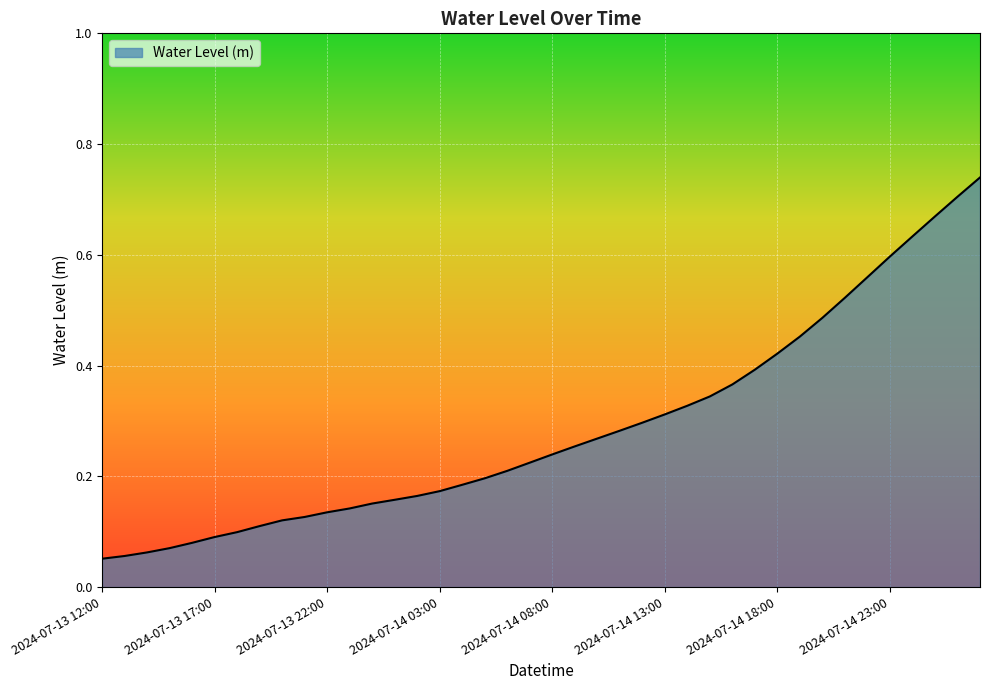

List the labels in order of value, largest first.

2024-07-15 03:00, 2024-07-15 02:00, 2024-07-15 01:00, 2024-07-15 00:00, 2024-07-14 23:00, 2024-07-14 22:00, 2024-07-14 21:00, 2024-07-14 20:00, 2024-07-14 19:00, 2024-07-14 18:00, 2024-07-14 17:00, 2024-07-14 16:00, 2024-07-14 15:00, 2024-07-14 14:00, 2024-07-14 13:00, 2024-07-14 12:00, 2024-07-14 11:00, 2024-07-14 10:00, 2024-07-14 09:00, 2024-07-14 08:00, 2024-07-14 07:00, 2024-07-14 06:00, 2024-07-14 05:00, 2024-07-14 04:00, 2024-07-14 03:00, 2024-07-14 02:00, 2024-07-14 01:00, 2024-07-14 00:00, 2024-07-13 23:00, 2024-07-13 22:00, 2024-07-13 21:00, 2024-07-13 20:00, 2024-07-13 19:00, 2024-07-13 18:00, 2024-07-13 17:00, 2024-07-13 16:00, 2024-07-13 15:00, 2024-07-13 14:00, 2024-07-13 13:00, 2024-07-13 12:00